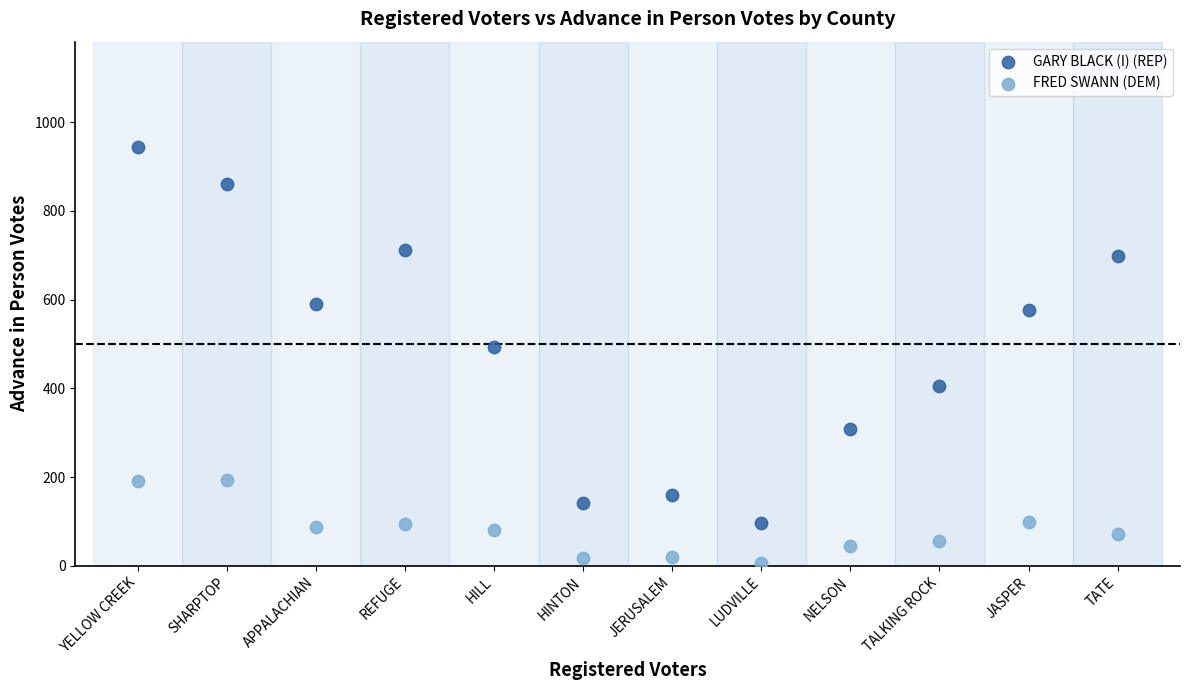

In the GARY BLACK (I) (REP) series, what Y value is closest to 521?

494